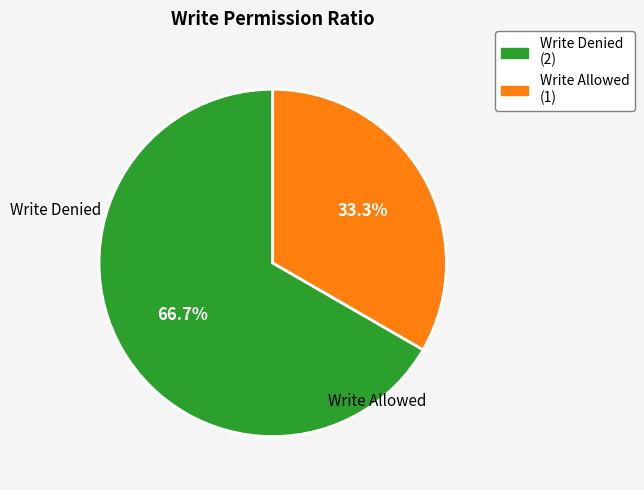

Rank the categories by value from highest to lowest.

Write Denied (2), Write Allowed (1)